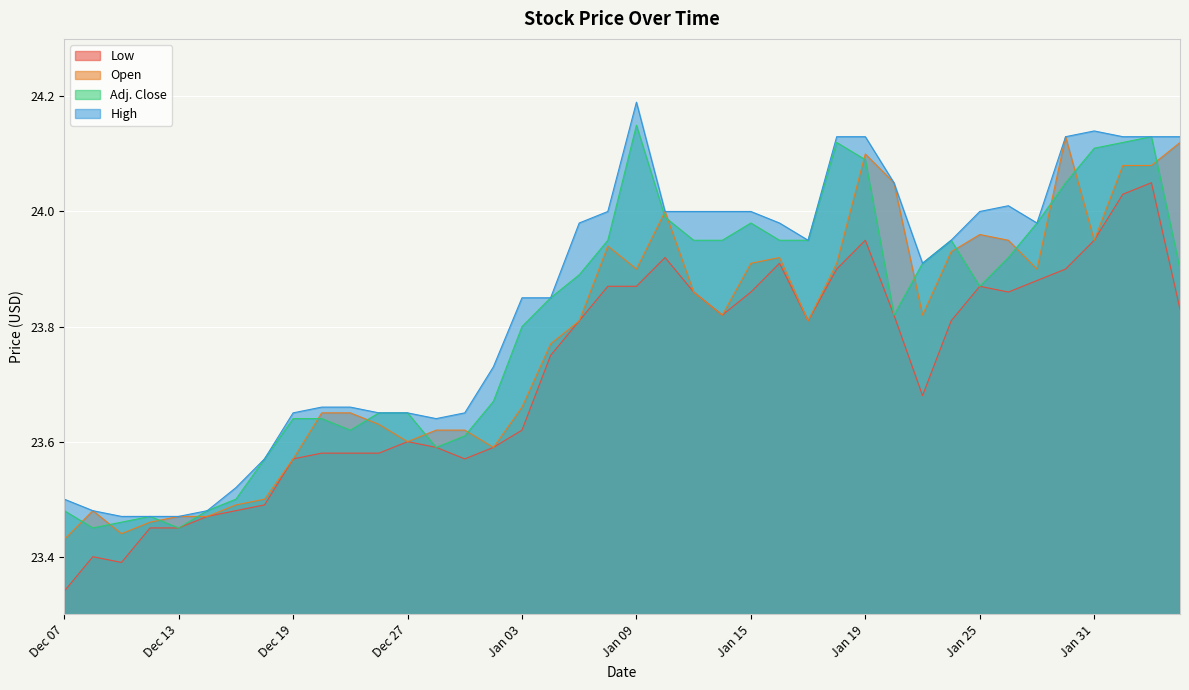

What is the label of the 40th point from the right?

Dec 07